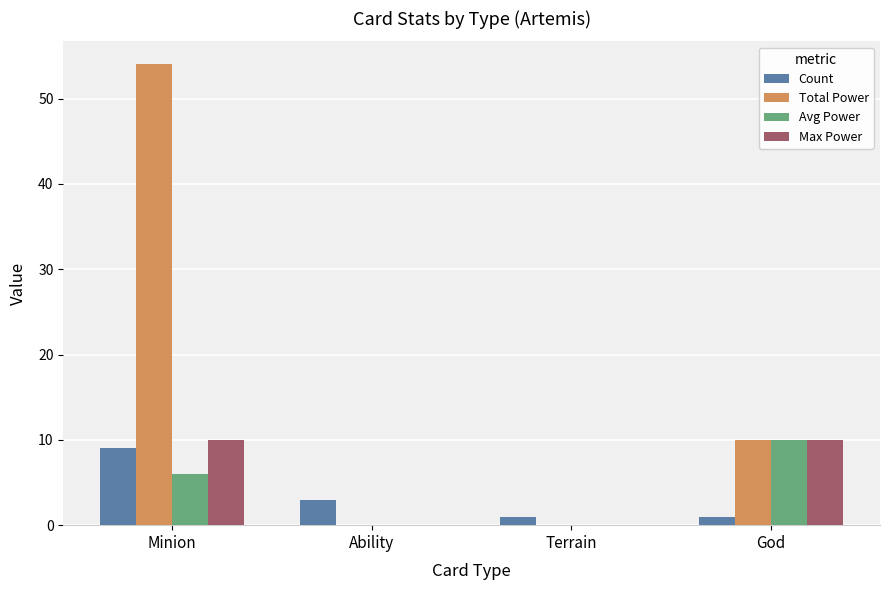

The value of Avg Power at Minion is 4. True or false?

False